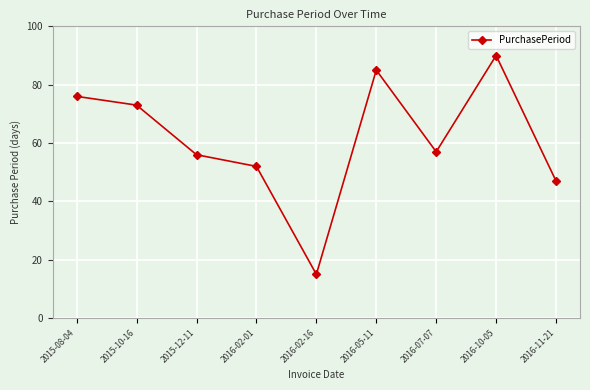

Approximately how many times larger is the value at 2016-02-16 compared to 2015-10-16?

0.2